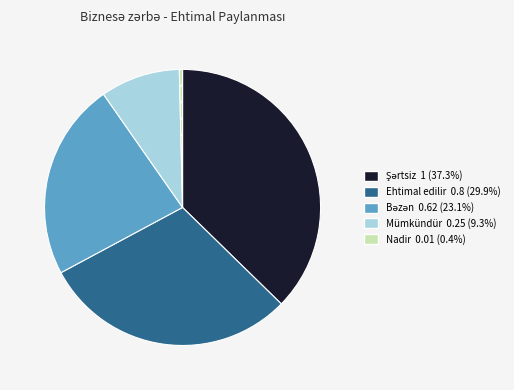

Does any single category account for the majority?

No